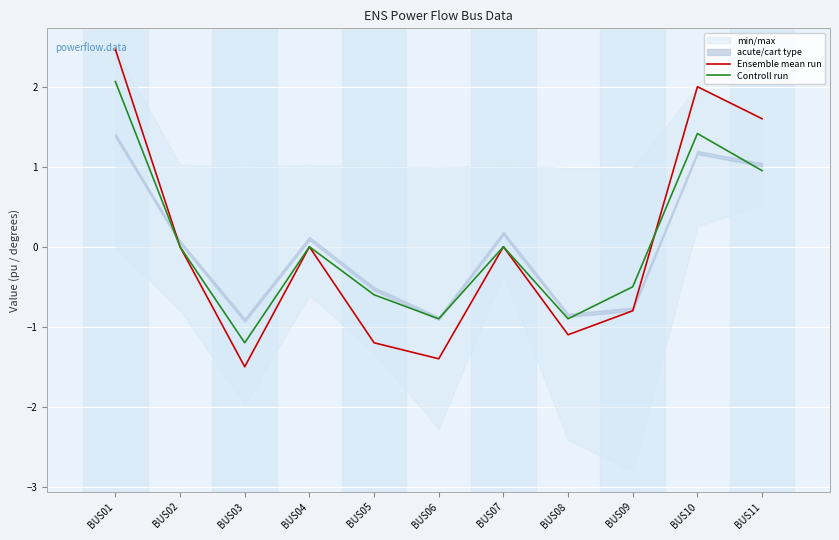

The value of Controll run at BUS04 is -0.0. True or false?

False